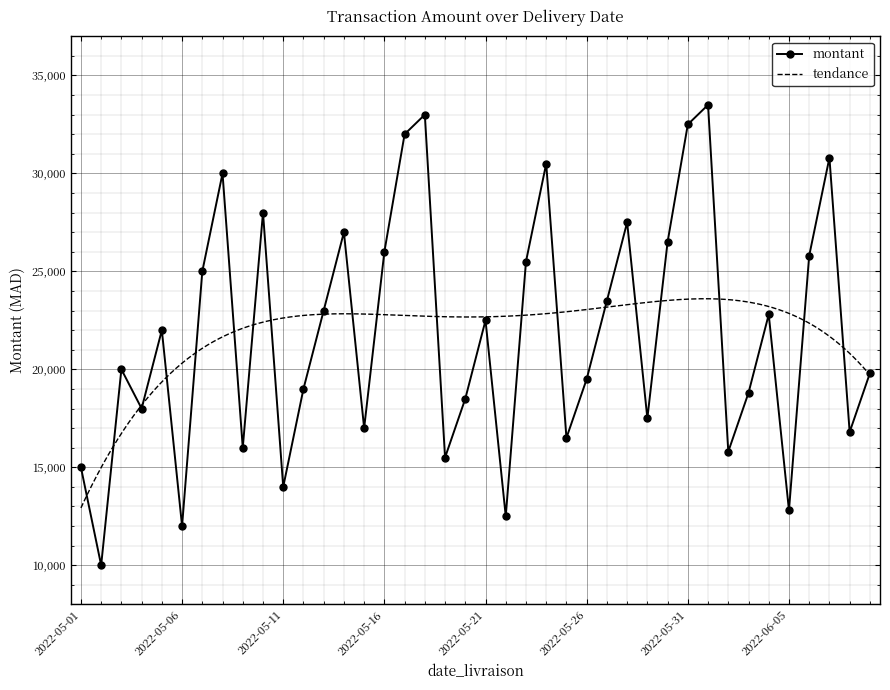

True or false: the data shows 25717 at 2022-05-20.

False